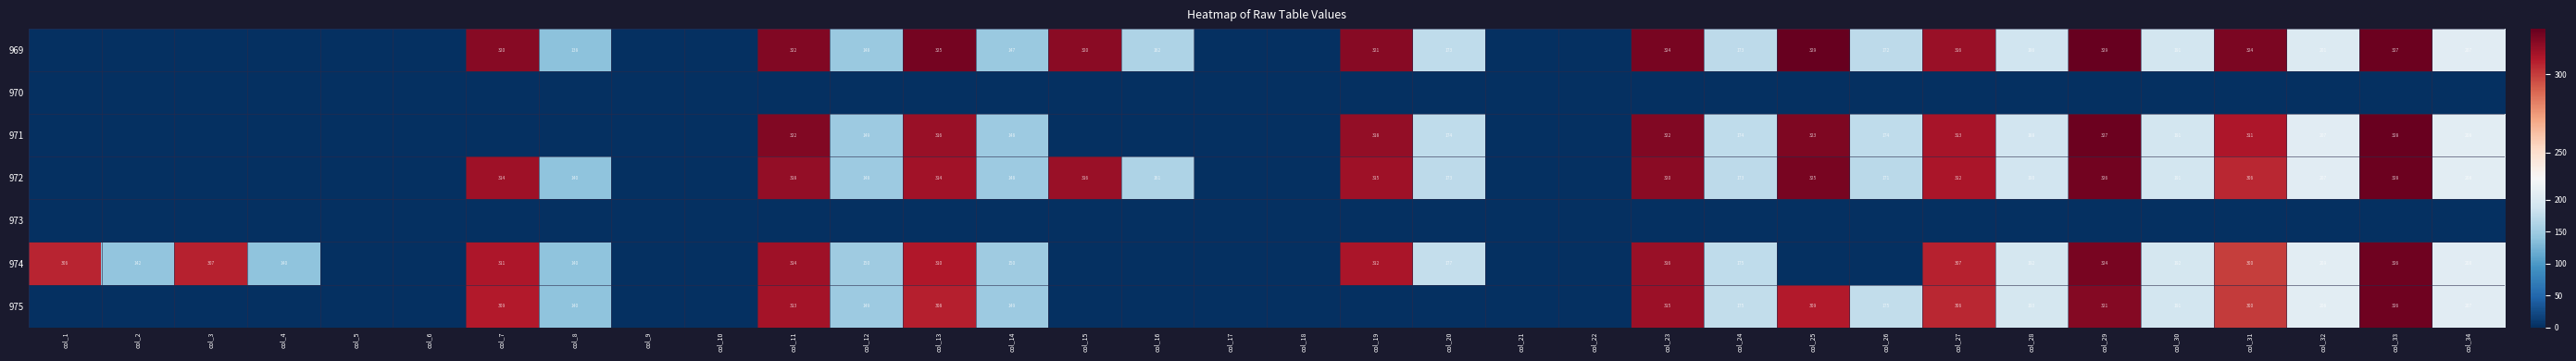

Is it true that 971 equals 85 at col_23?

False